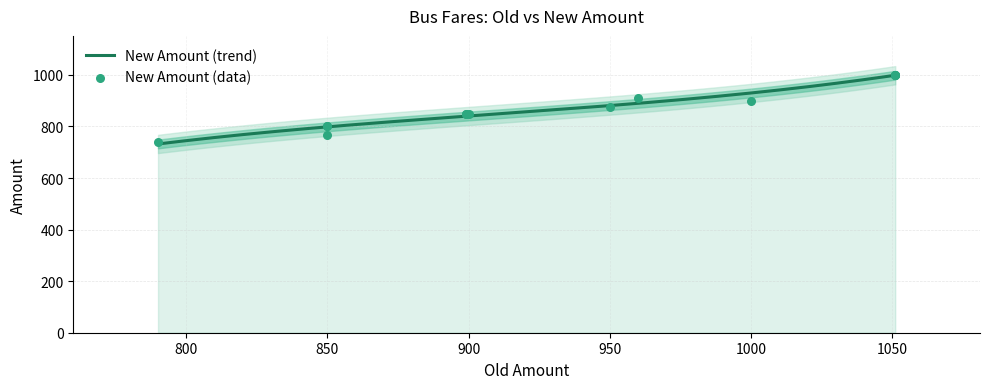

At which category is the sum across all series the highest?

1051